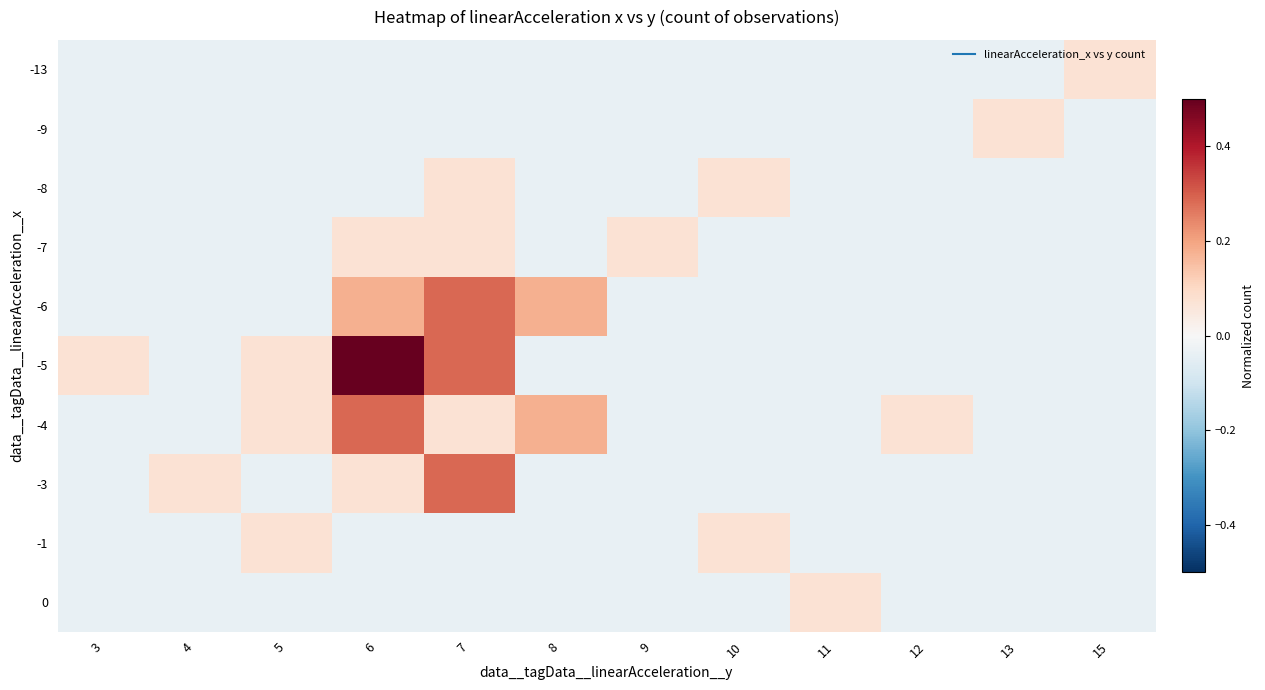

Reading left to right, extract all data points from this chart.

-13: 3=-0.0	4=-0.0	5=-0.0	6=-0.0	7=-0.0	8=-0.0	9=-0.0	10=-0.0	11=-0.0	12=-0.0	13=-0.0	15=0.1
-9: 3=-0.0	4=-0.0	5=-0.0	6=-0.0	7=-0.0	8=-0.0	9=-0.0	10=-0.0	11=-0.0	12=-0.0	13=0.1	15=-0.0
-8: 3=-0.0	4=-0.0	5=-0.0	6=-0.0	7=0.1	8=-0.0	9=-0.0	10=0.1	11=-0.0	12=-0.0	13=-0.0	15=-0.0
-7: 3=-0.0	4=-0.0	5=-0.0	6=0.1	7=0.1	8=-0.0	9=0.1	10=-0.0	11=-0.0	12=-0.0	13=-0.0	15=-0.0
-6: 3=-0.0	4=-0.0	5=-0.0	6=0.2	7=0.3	8=0.2	9=-0.0	10=-0.0	11=-0.0	12=-0.0	13=-0.0	15=-0.0
-5: 3=0.1	4=-0.0	5=0.1	6=0.5	7=0.3	8=-0.0	9=-0.0	10=-0.0	11=-0.0	12=-0.0	13=-0.0	15=-0.0
-4: 3=-0.0	4=-0.0	5=0.1	6=0.3	7=0.1	8=0.2	9=-0.0	10=-0.0	11=-0.0	12=0.1	13=-0.0	15=-0.0
-3: 3=-0.0	4=0.1	5=-0.0	6=0.1	7=0.3	8=-0.0	9=-0.0	10=-0.0	11=-0.0	12=-0.0	13=-0.0	15=-0.0
-1: 3=-0.0	4=-0.0	5=0.1	6=-0.0	7=-0.0	8=-0.0	9=-0.0	10=0.1	11=-0.0	12=-0.0	13=-0.0	15=-0.0
0: 3=-0.0	4=-0.0	5=-0.0	6=-0.0	7=-0.0	8=-0.0	9=-0.0	10=-0.0	11=0.1	12=-0.0	13=-0.0	15=-0.0